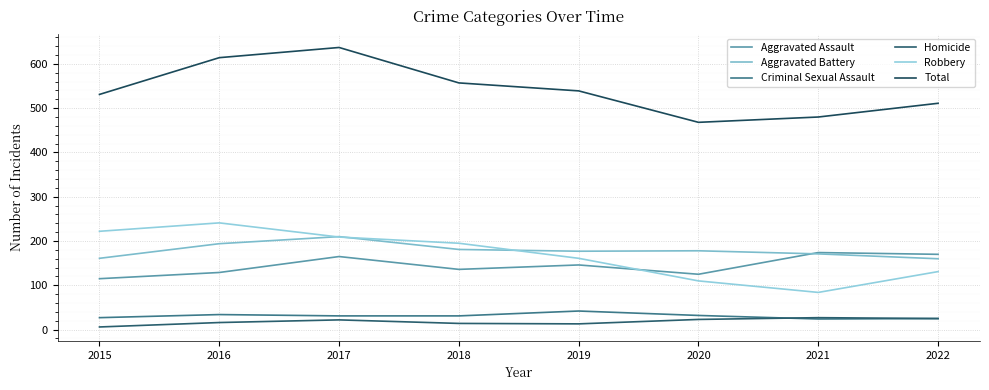

Which series has the widest spread of values?

Total